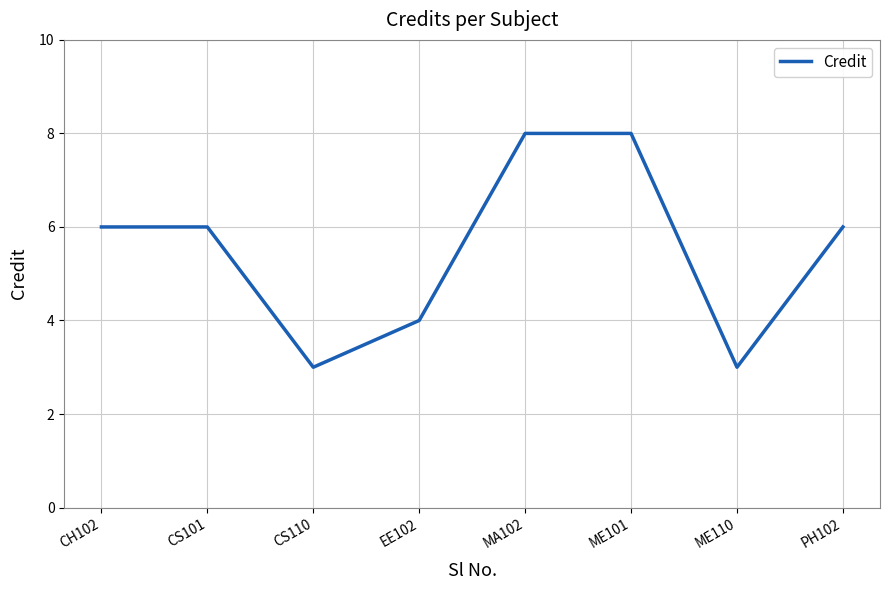

What position from the right is CS101?

7